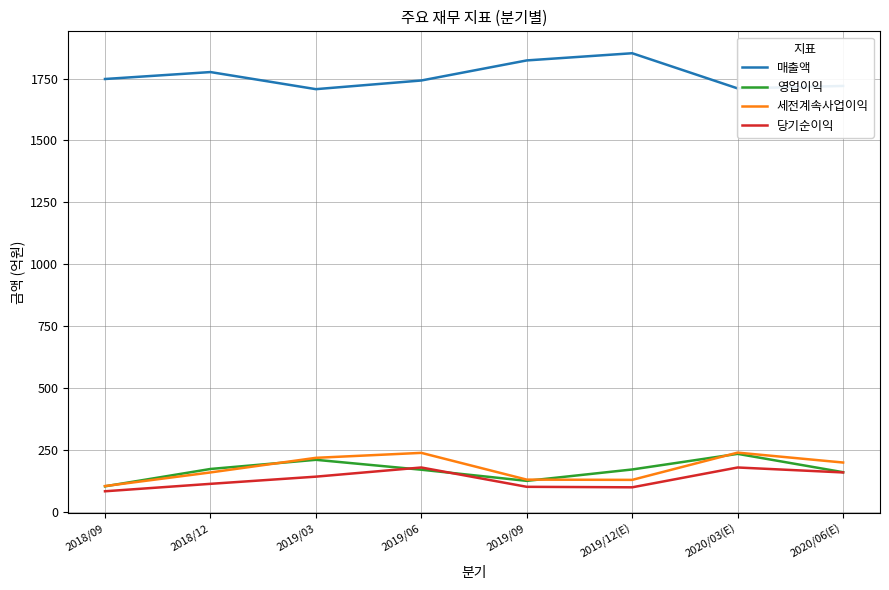

What is the spread (max minus min) of values at 2019/03?

1564